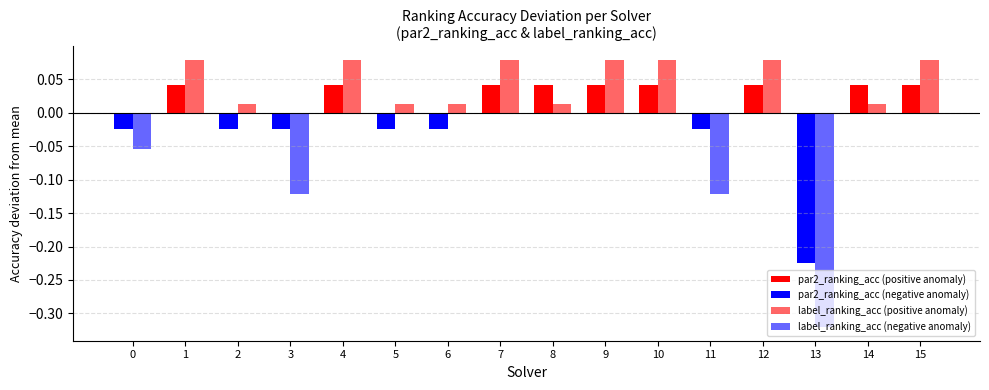

Between 2 and 8, which series saw the biggest shift?

par2_ranking_acc